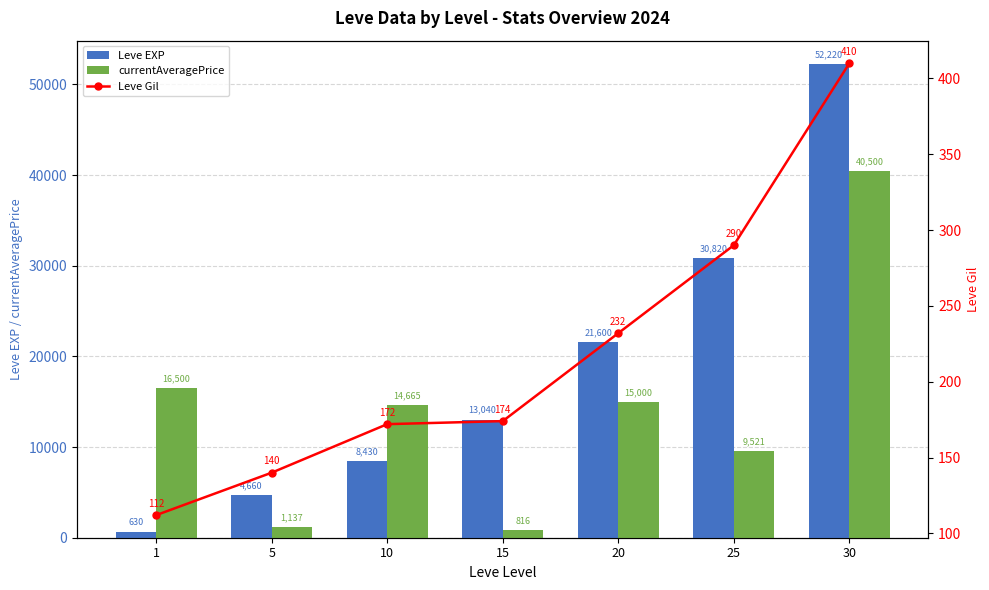

Reading left to right, what are all the values shown in this chart?

Leve EXP: 630.0	4660.0	8430.0	13040.0	21600.0	30820.0	52220.0
currentAveragePrice: 16500.0	1136.8	14665.0	816.0	15000.0	9521.2	40499.5
Leve Gil: 112.0	140.0	172.0	174.0	232.0	290.0	410.0